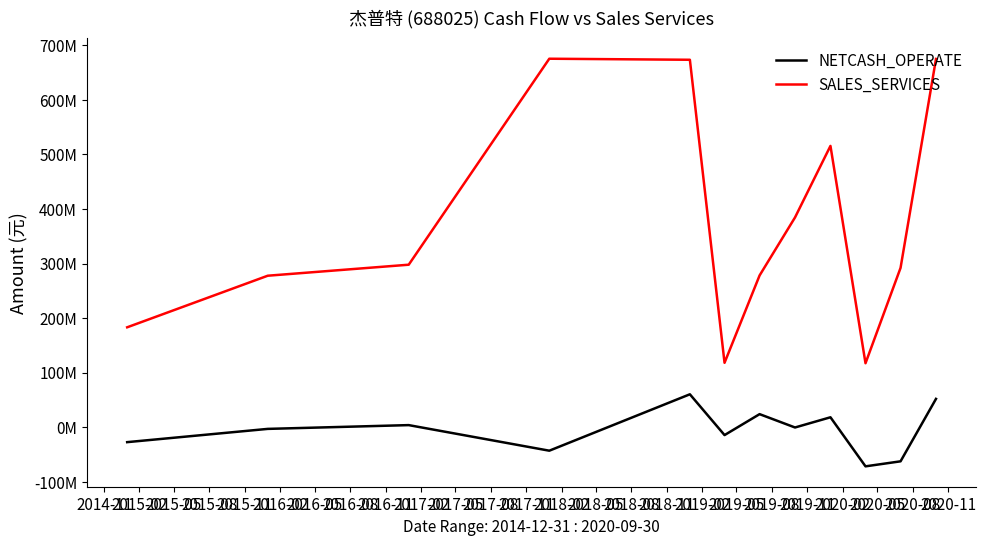

List the series in order of their overall mean, lowest first.

NETCASH_OPERATE, SALES_SERVICES